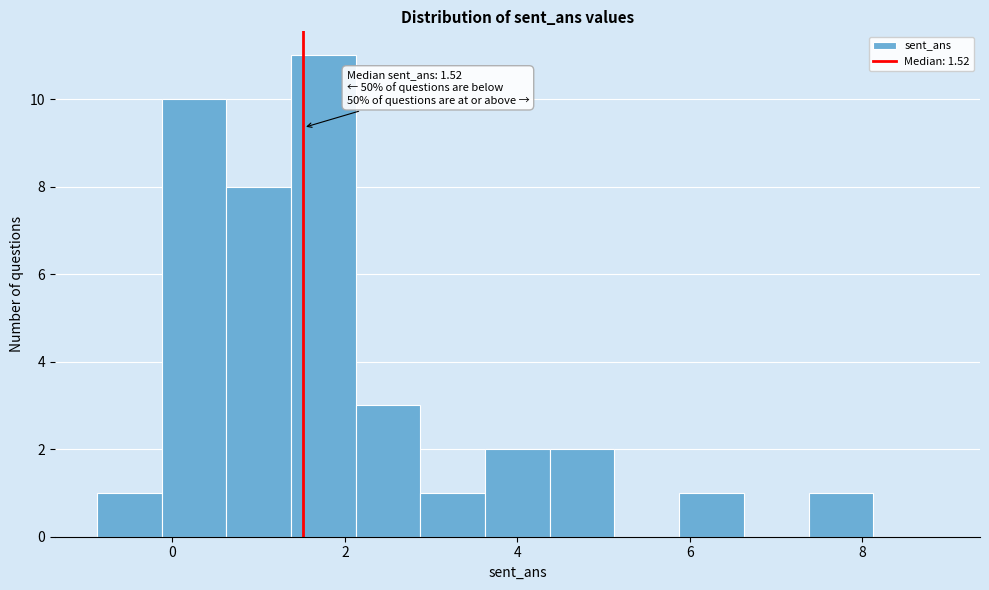

Read against the x-axis, roughly where is the centre of the tallest bar?

1.8